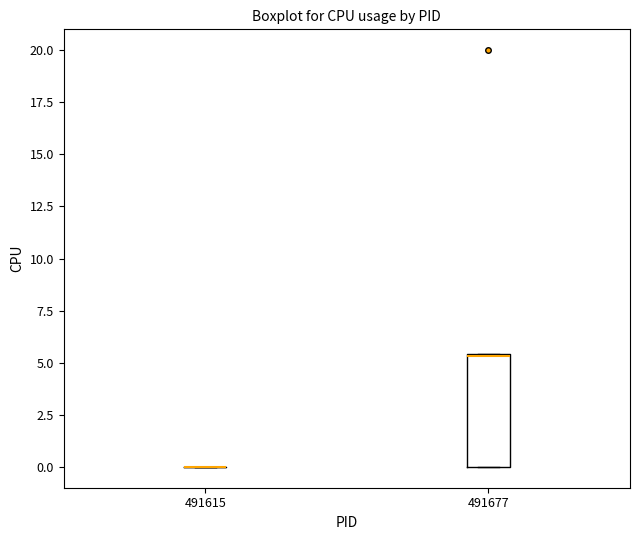

Comparing the boxes themselves (not the whiskers), which one is the tallest?

491677